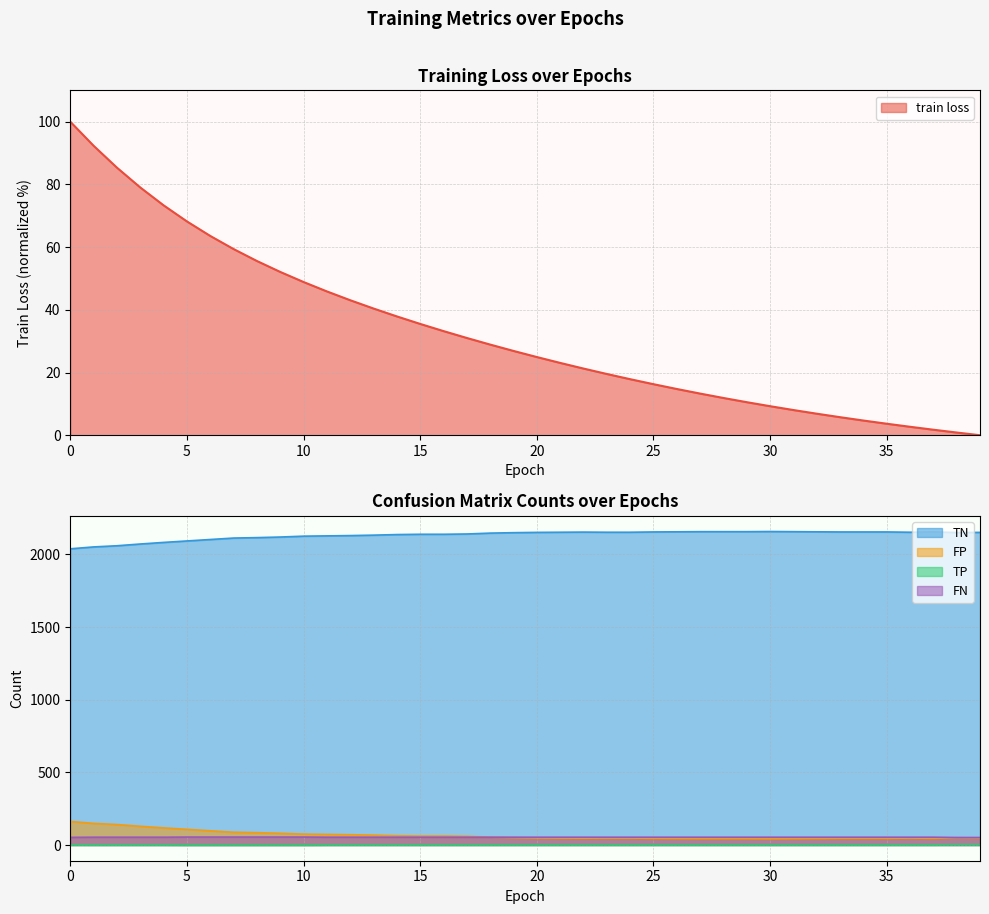

What value does the train loss series have at 36?

2.7